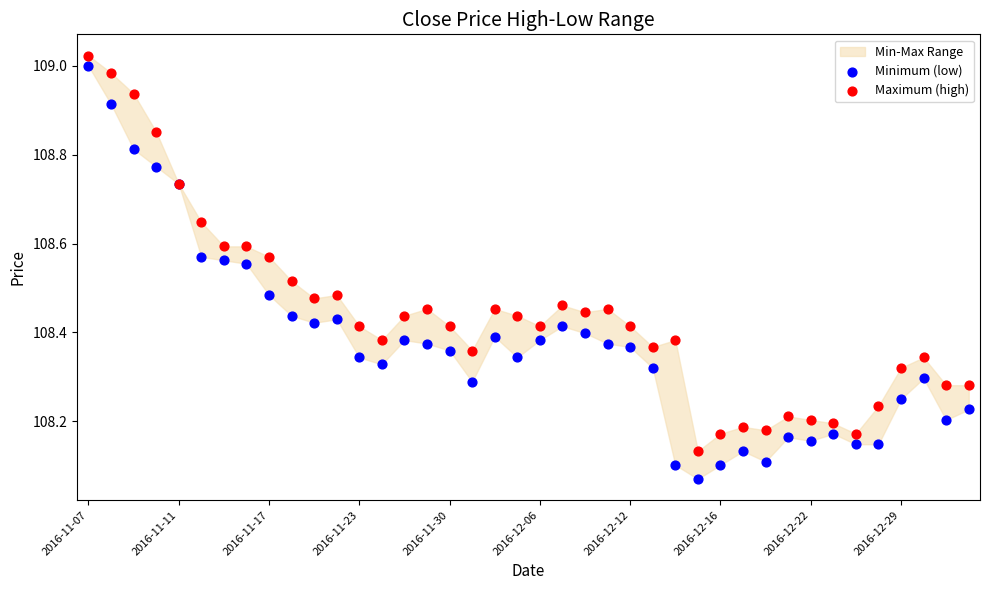

Which series reaches the minimum Y coordinate?

Minimum (low)